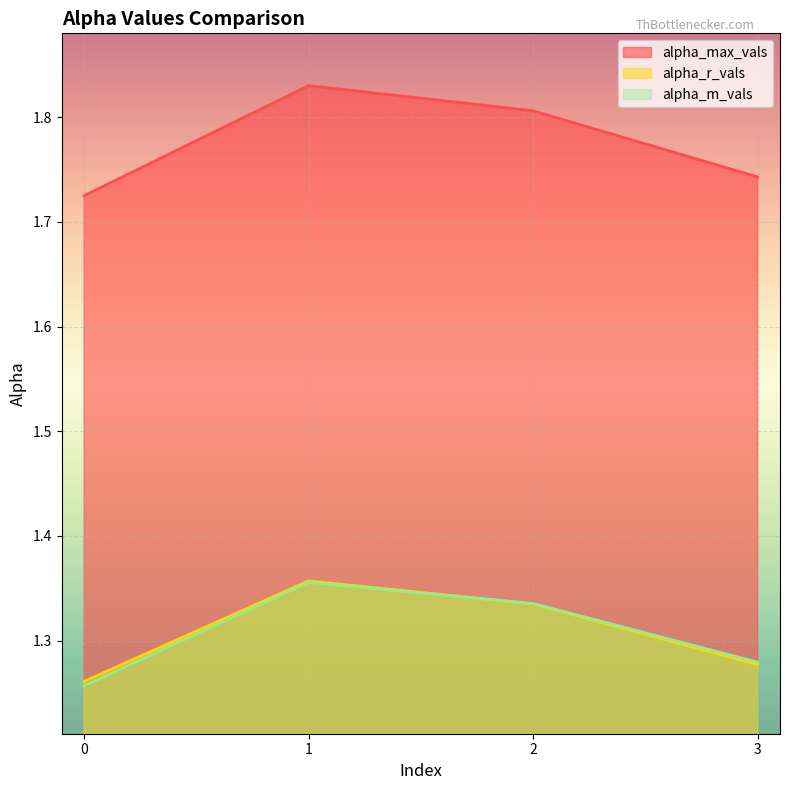

What is the maximum value for alpha_r_vals?

1.4